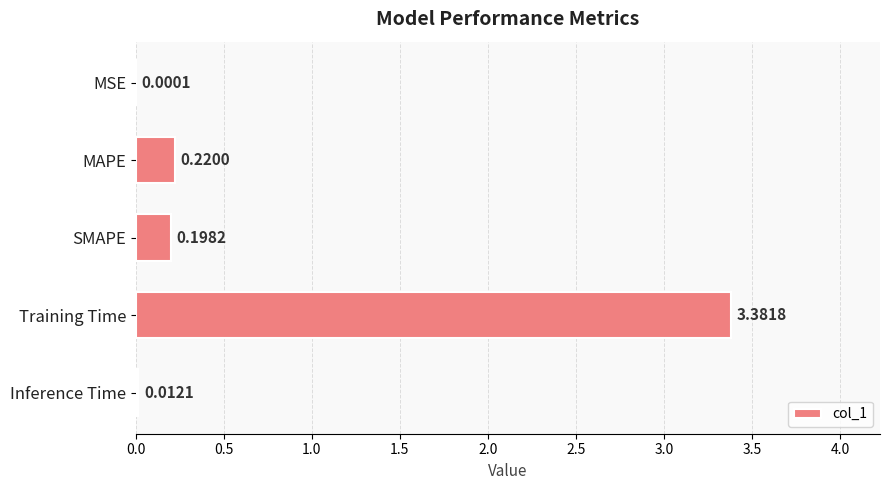

Where is the data nearest to the value 1?

MAPE